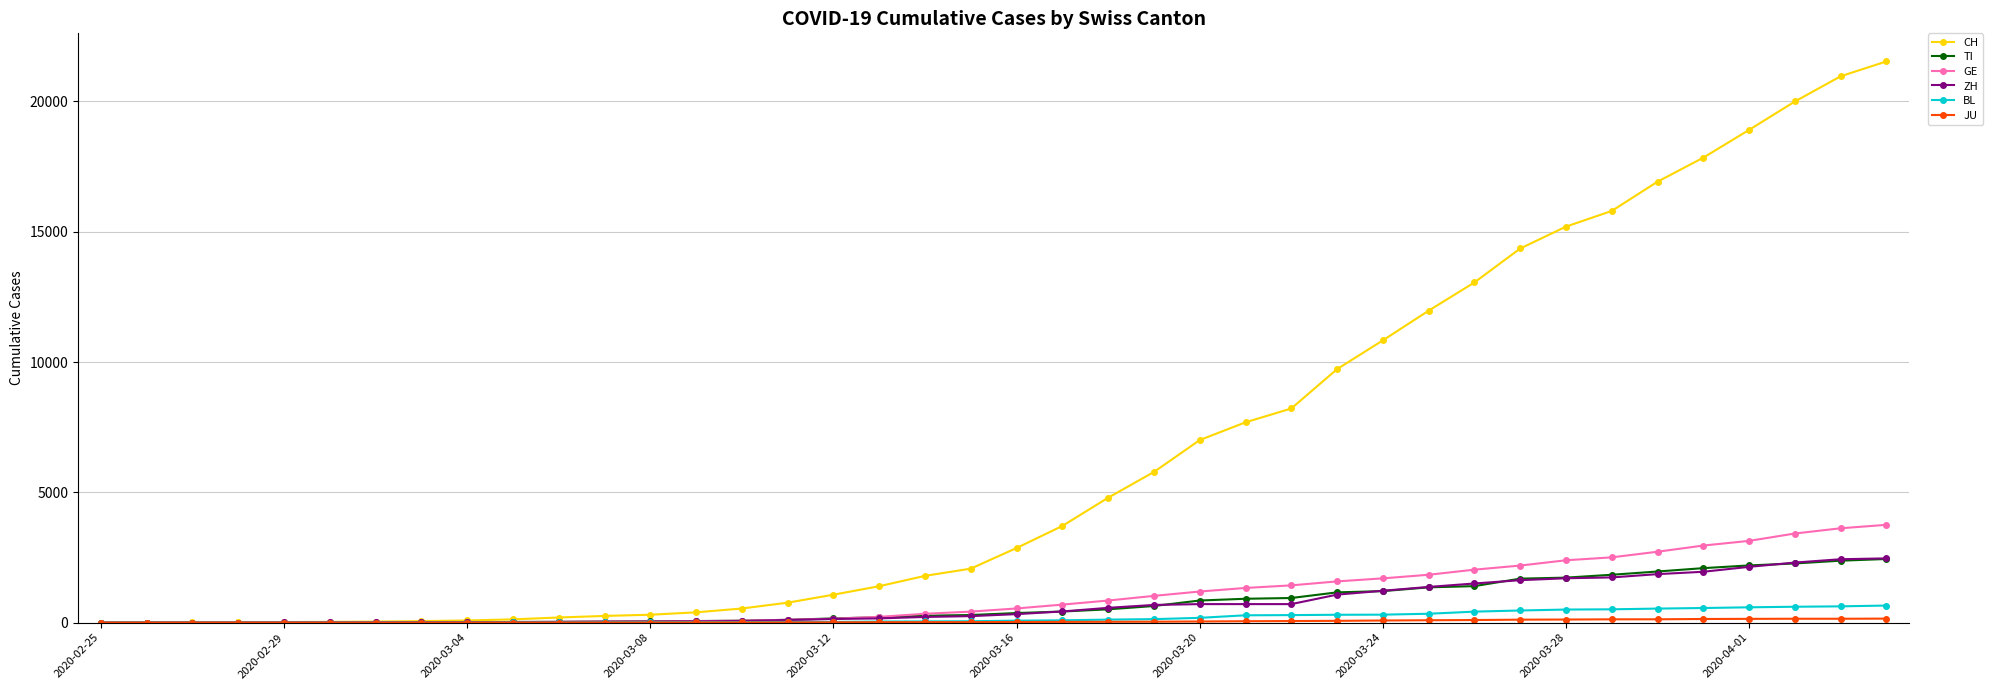

At how many categories does at least one series exceed 10259?

12